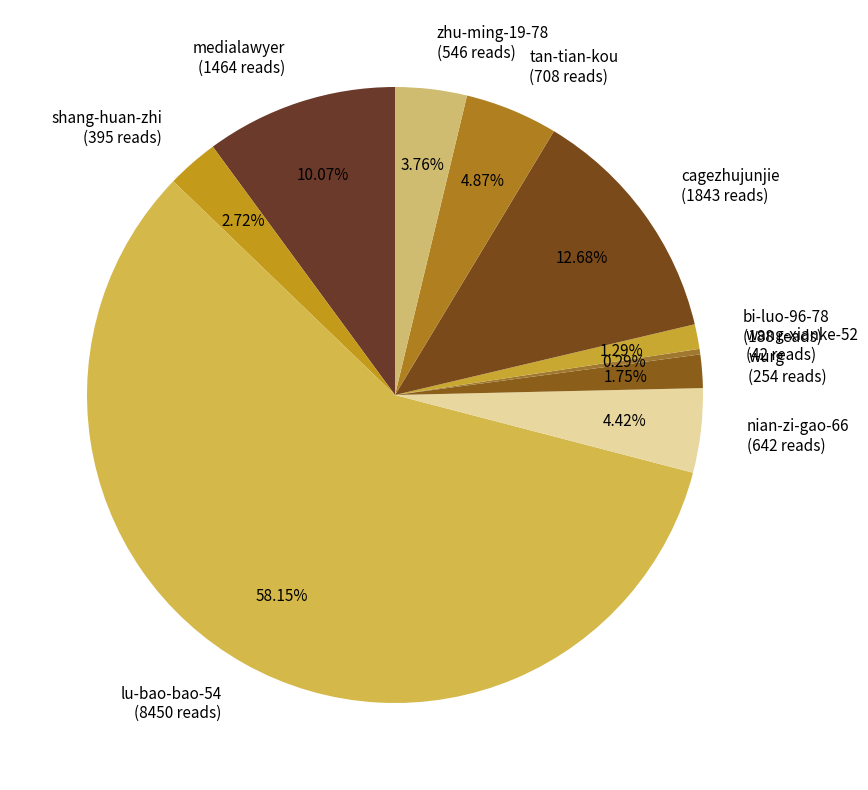

What portion of the pie excludes bi-luo-96-78?

98.7%